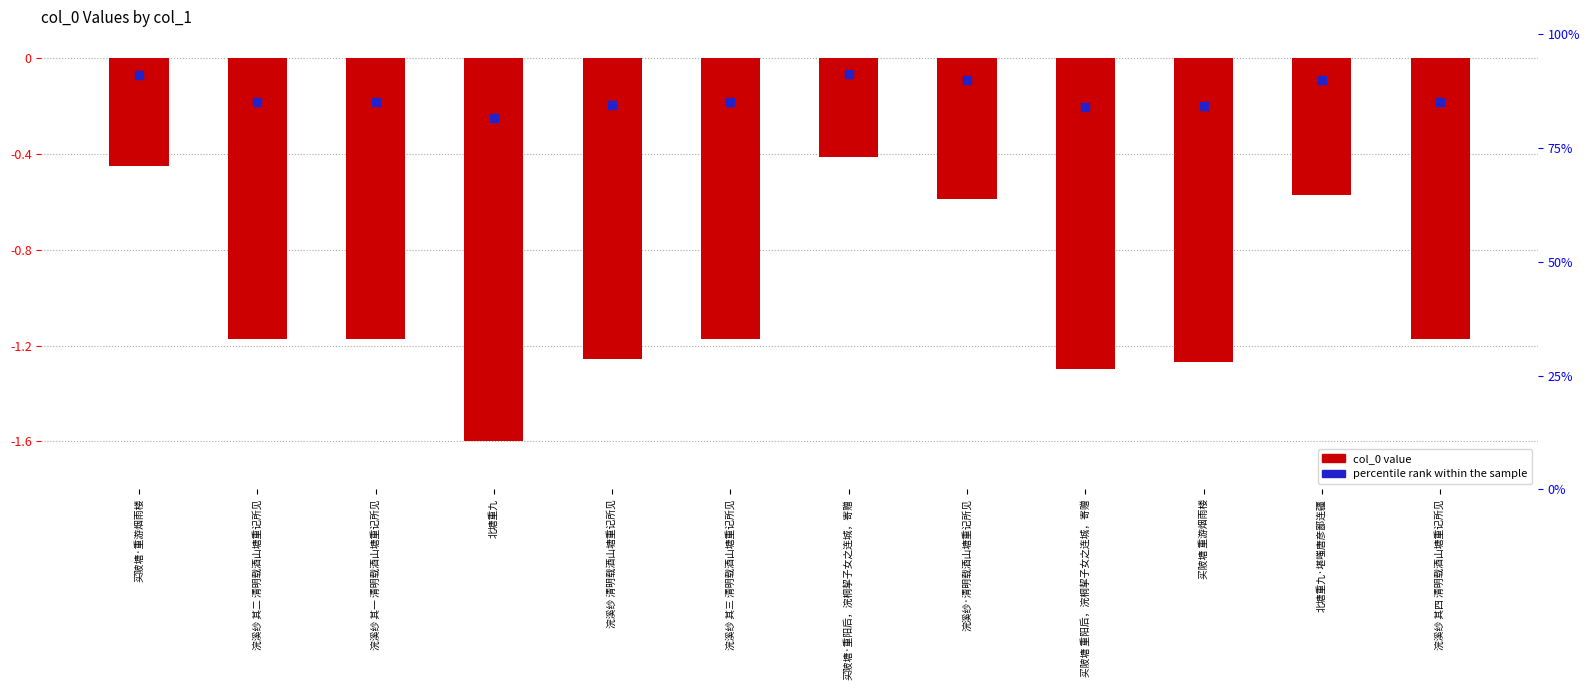

What is the total value across all series at 买陂塘·重游烟雨楼?

-0.5